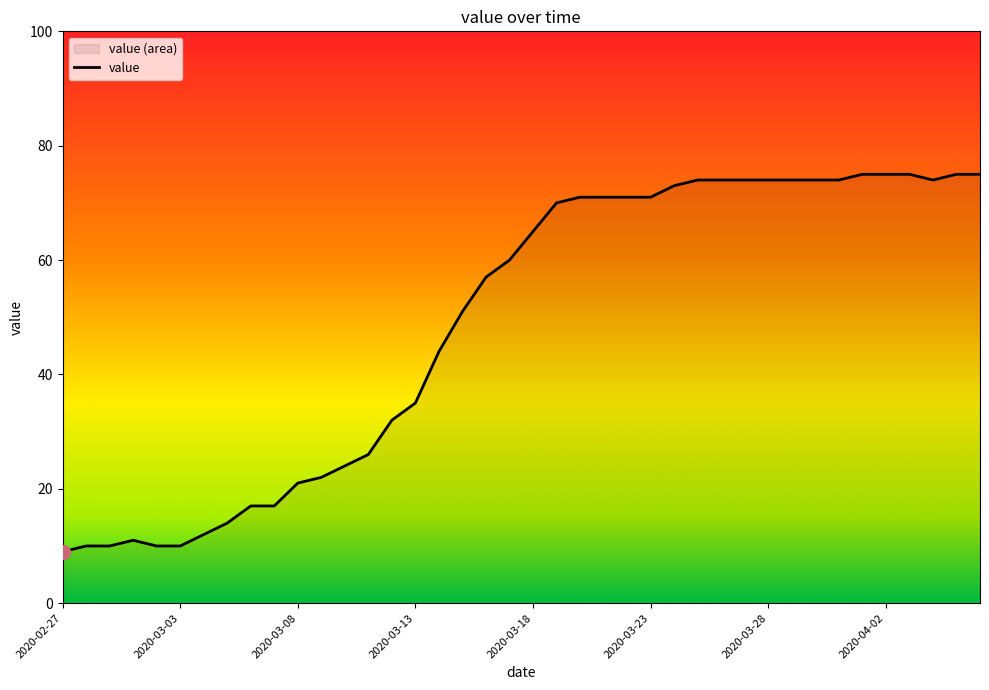

What is the difference between the maximum and minimum values?

66